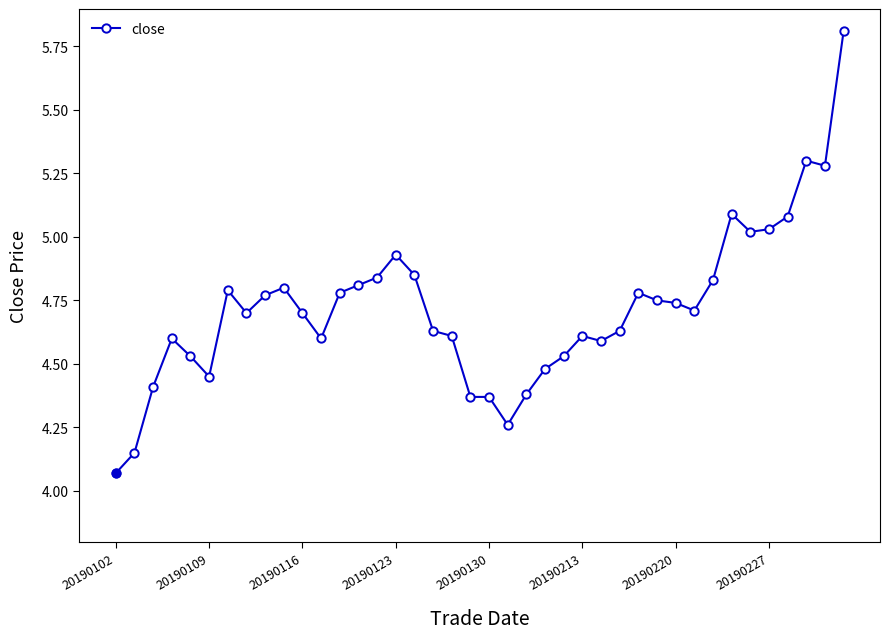

What is the greatest value displayed?

5.8